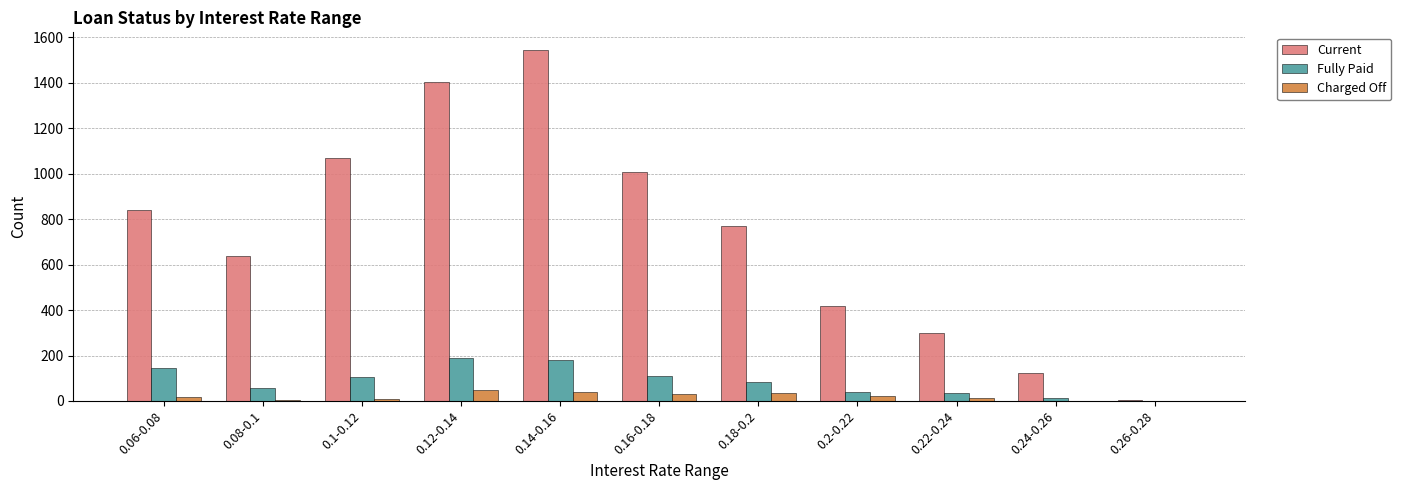

Which series changed the most between 0.1-0.12 and 0.18-0.2?

Current